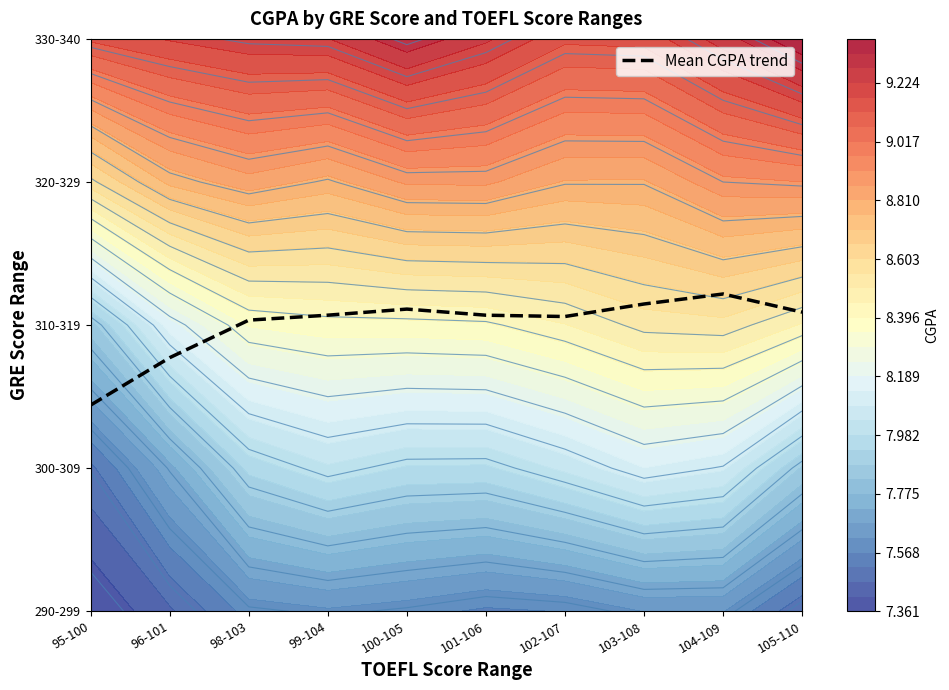

Which has a higher value, 95-100 or 103-108?

103-108